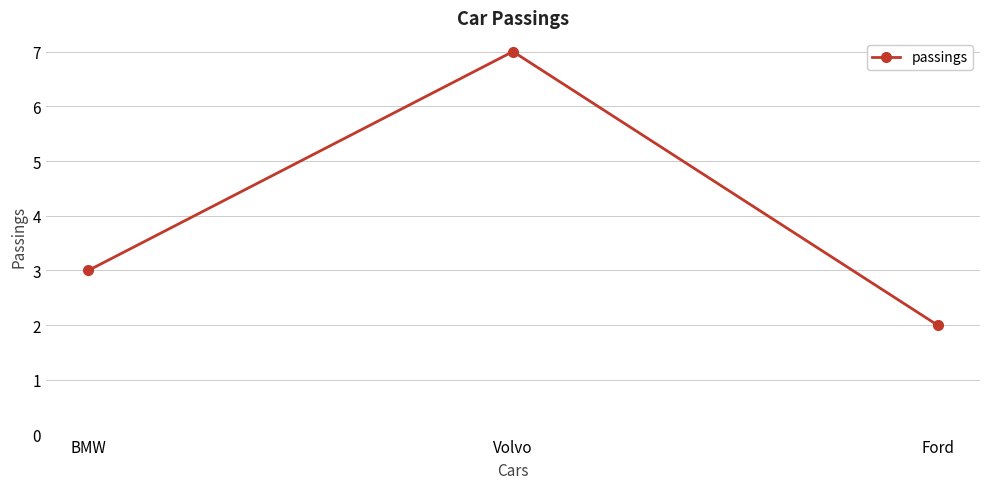

The chart shows a value of 3 at BMW. True or false?

True